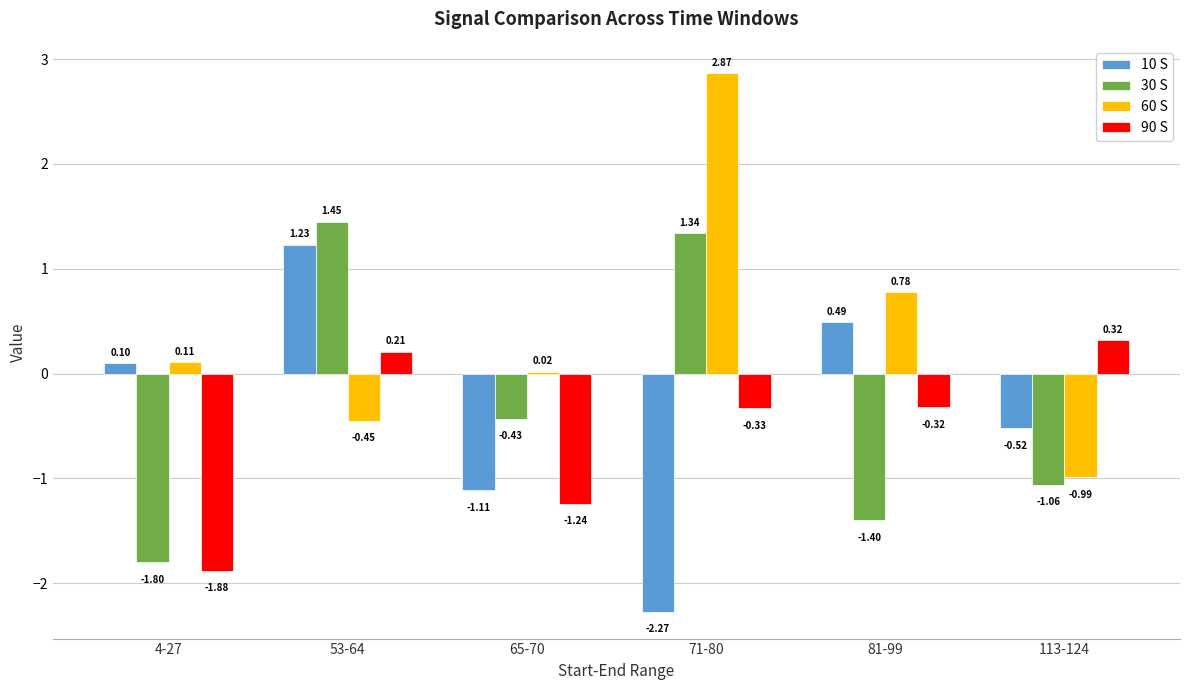

What position from the left is 4-27?

1